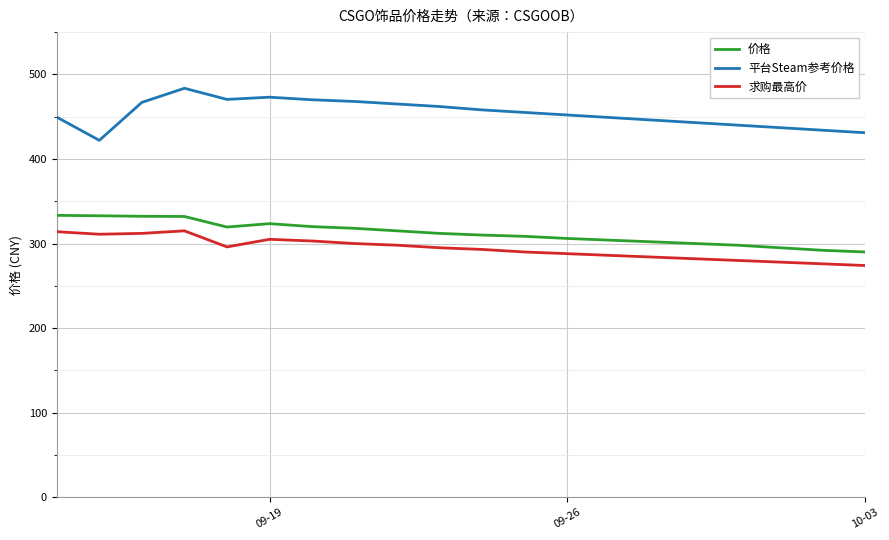

At how many categories does at least one series exceed 477?

1